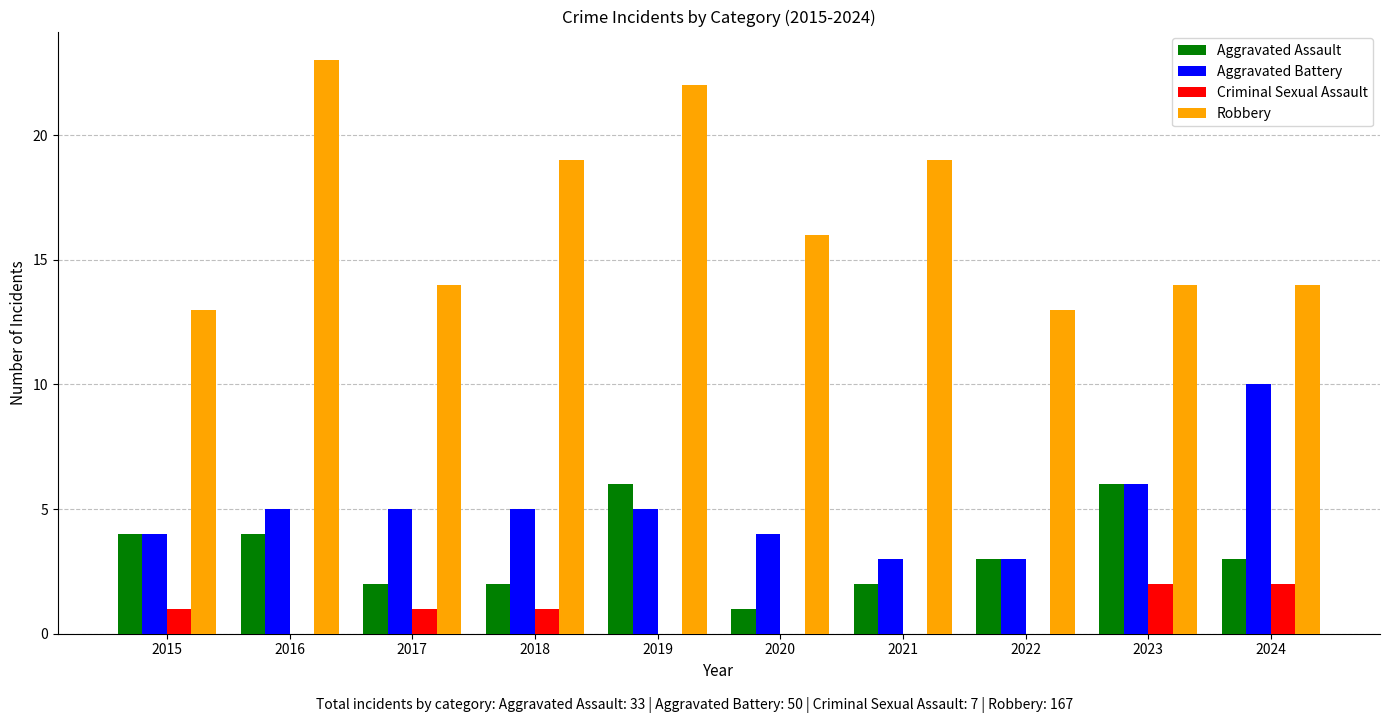

What are all the series names shown in the legend?

Aggravated Assault, Aggravated Battery, Criminal Sexual Assault, Robbery